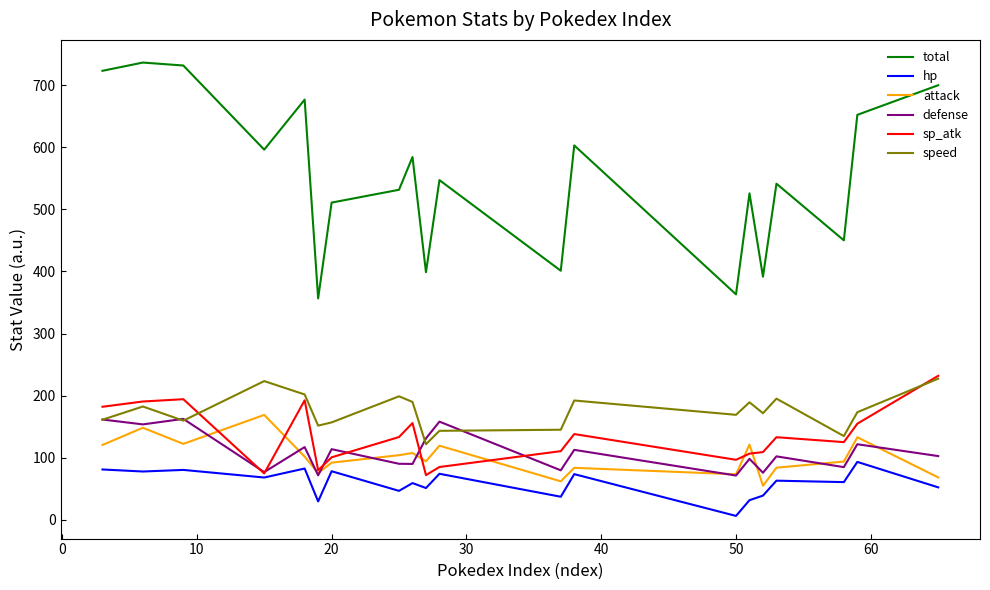

What is the difference between the maximum and minimum values in the total series?

380.0